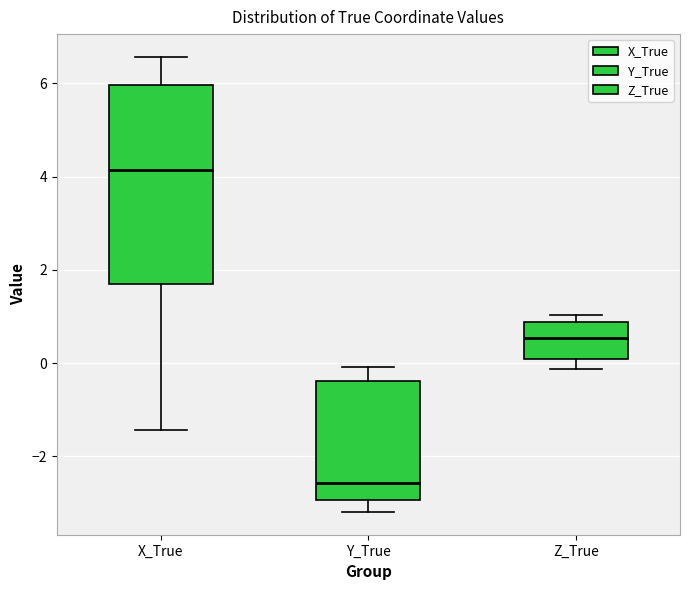

Where is the lower edge of the box for Y_True on the y-axis? The values are not printed on the chart, so give them approximately, as read against the axis.

-3.0